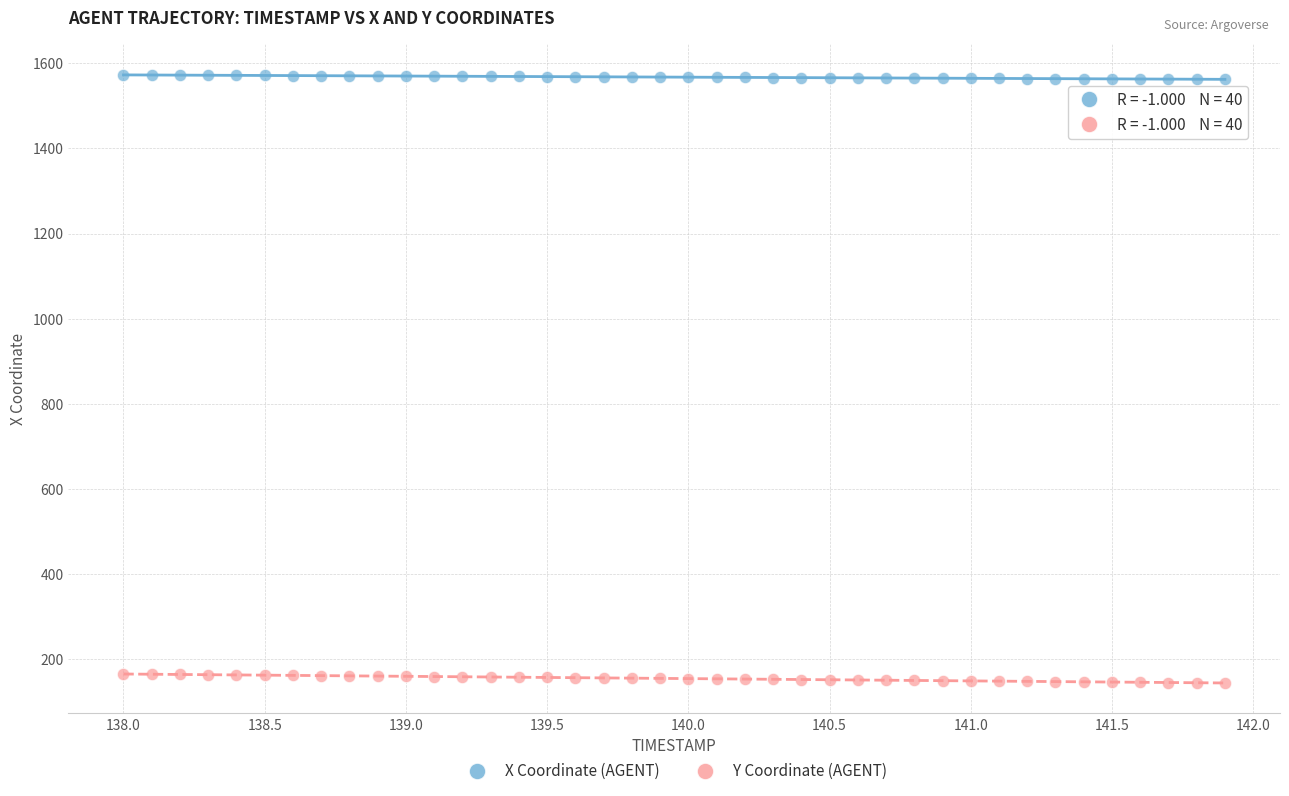

Which series contains the highest Y value?

X Coordinate (AGENT)